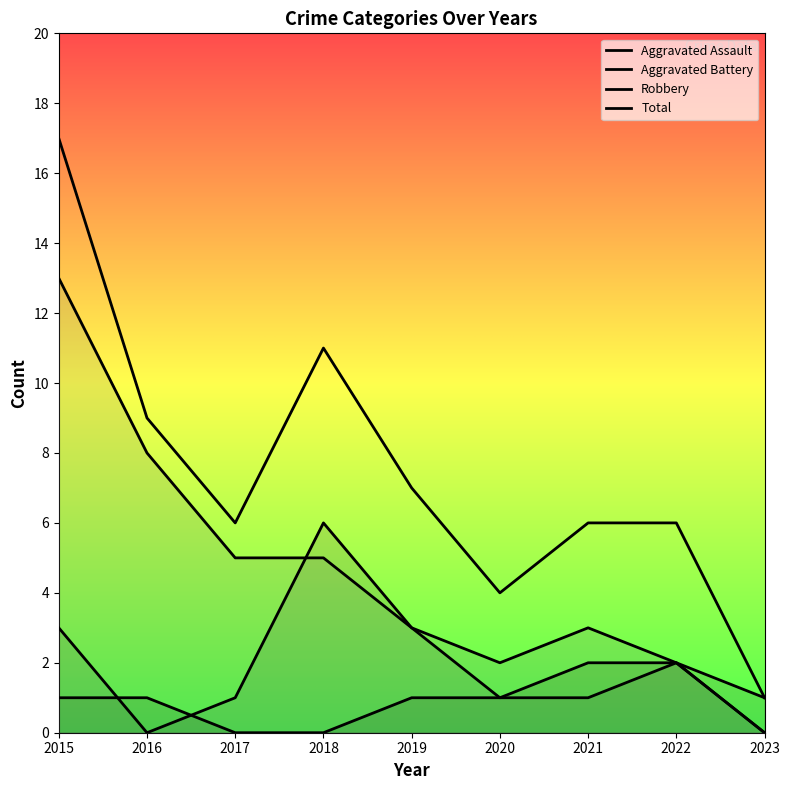

True or false: Robbery and Aggravated Assault cross at least once.

False